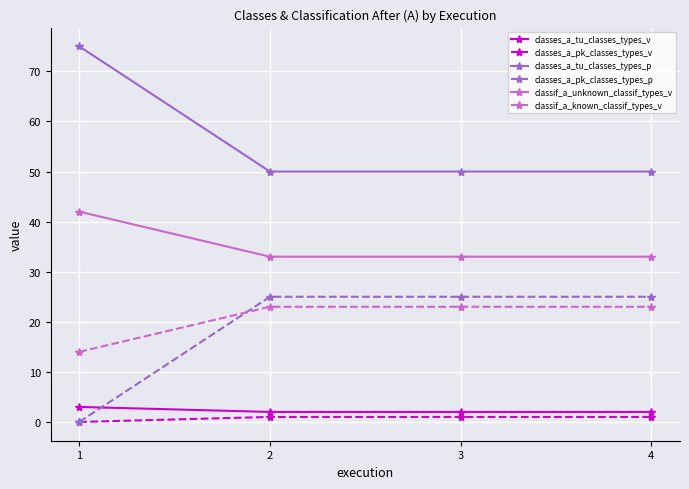

How many values in classes_a_pk_classes_types_p are above zero?

3